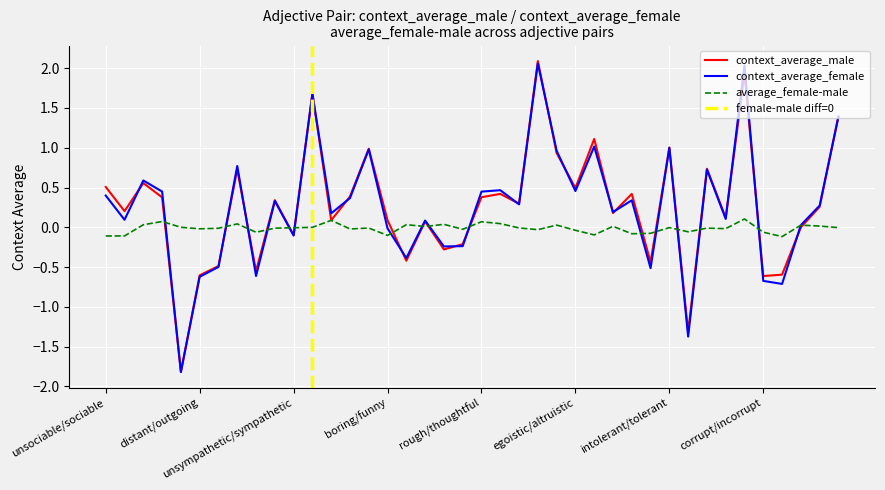

Reading left to right, what are all the values shown in this chart?

context_average_male: 0.5	0.2	0.6	0.4	-1.8	-0.6	-0.5	0.7	-0.5	0.3	-0.1	1.7	0.1	0.4	1.0	0.1	-0.4	0.1	-0.3	-0.2	0.4	0.4	0.3	2.1	0.9	0.5	1.1	0.2	0.4	-0.4	1.0	-1.3	0.7	0.1	1.9	-0.6	-0.6	0.0	0.3	1.4
context_average_female: 0.4	0.1	0.6	0.4	-1.8	-0.6	-0.5	0.8	-0.6	0.3	-0.1	1.7	0.2	0.4	1.0	-0.0	-0.4	0.1	-0.2	-0.2	0.4	0.5	0.3	2.1	1.0	0.5	1.0	0.2	0.3	-0.5	1.0	-1.4	0.7	0.1	2.0	-0.7	-0.7	0.0	0.3	1.4
average_female-male: -0.1	-0.1	0.0	0.1	0.0	-0.0	-0.0	0.0	-0.1	-0.0	-0.0	-0.0	0.1	-0.0	-0.0	-0.1	0.0	0.0	0.0	-0.0	0.1	0.0	-0.0	-0.0	0.0	-0.0	-0.1	0.0	-0.1	-0.1	-0.0	-0.1	-0.0	-0.0	0.1	-0.1	-0.1	0.0	0.0	-0.0